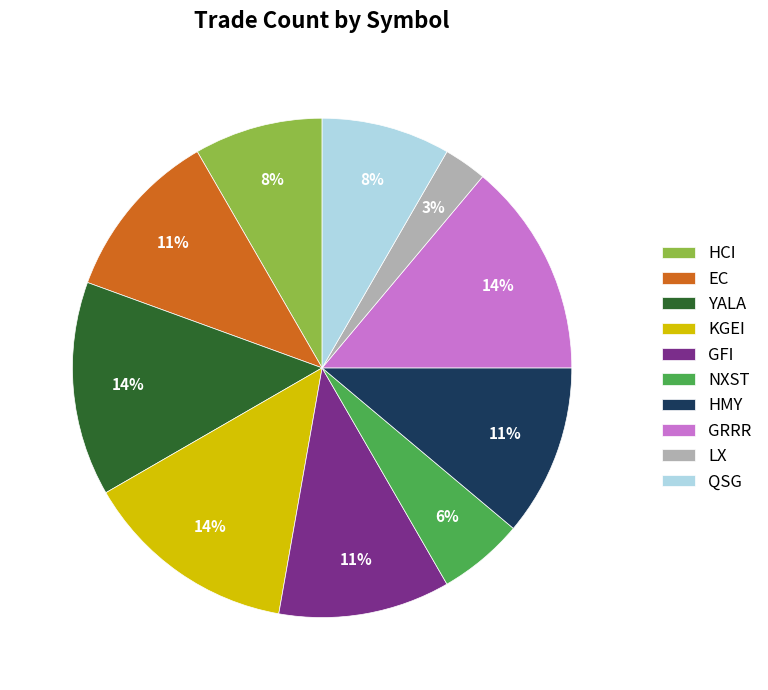

Do NXST and EC together represent more than half of the pie?

No